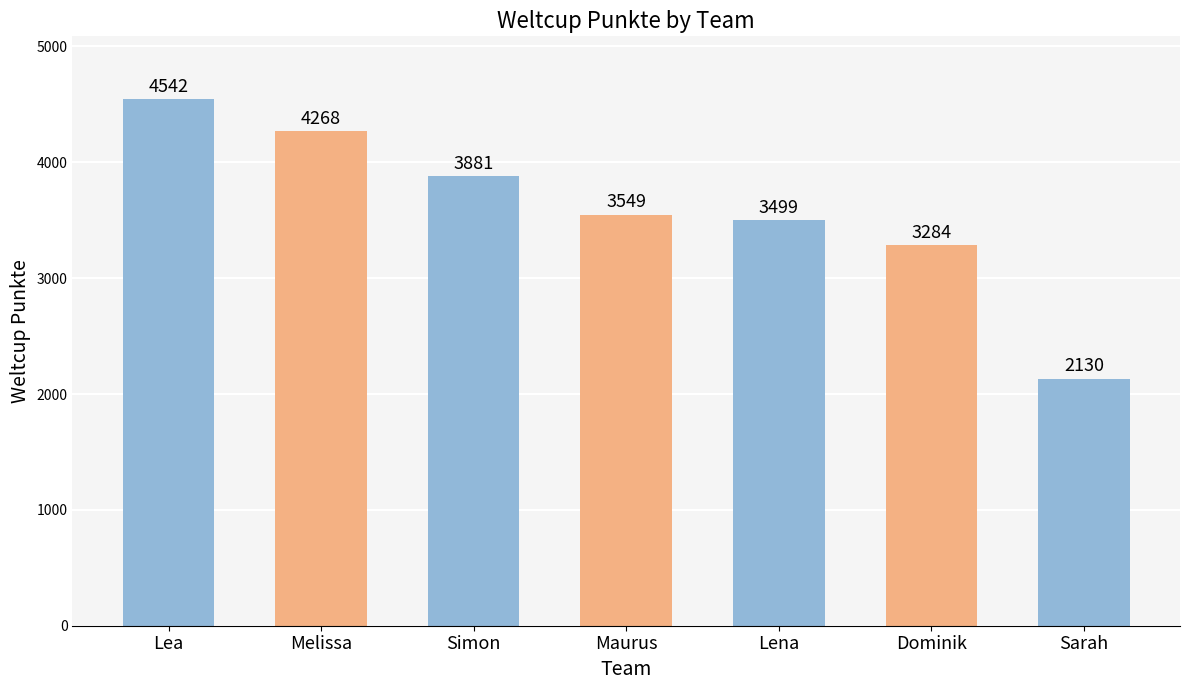

Where does the data first go above 3549?

Lea